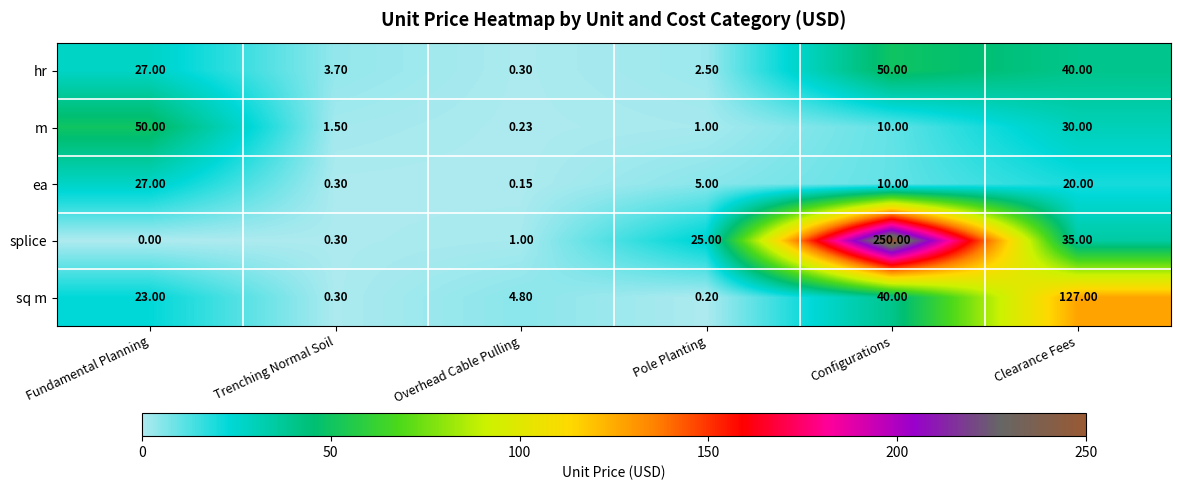

Where is m nearest to the value 25?

Clearance Fees